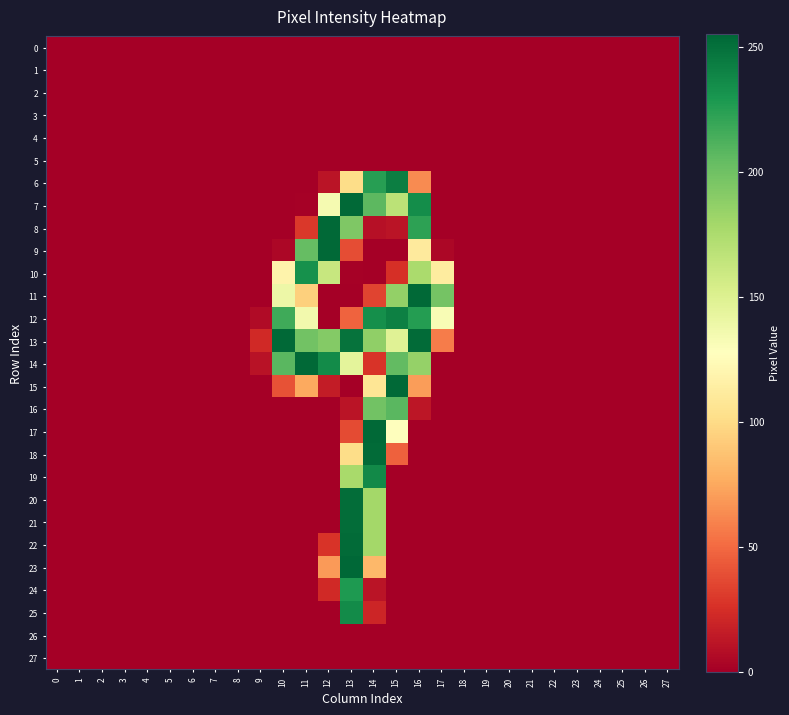

Rank the series by their maximum value, from lowest to highest.

0, 1, 2, 3, 4, 5, 26, 27, 16, 24, 10, 25, 19, 12, 6, 20, 21, 18, 22, 7, 8, 9, 11, 13, 14, 15, 17, 23